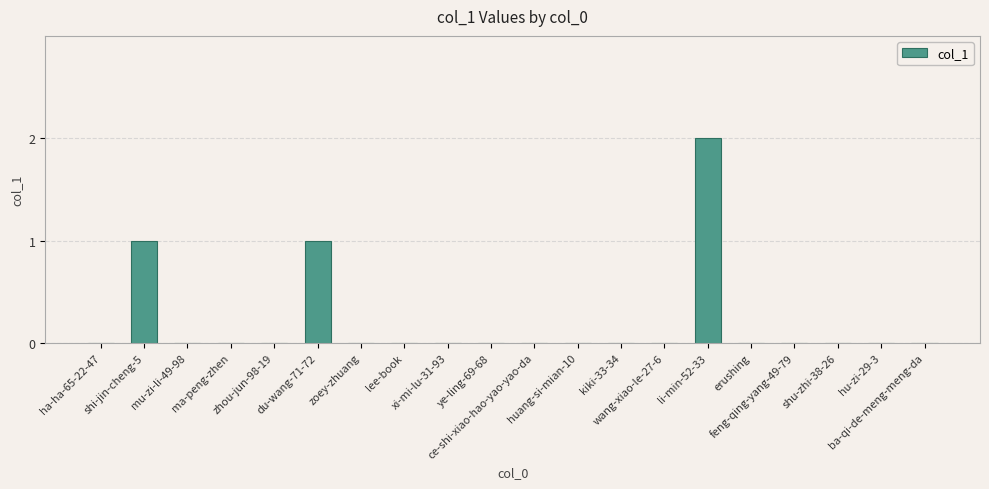

What is the sum of all values?

4